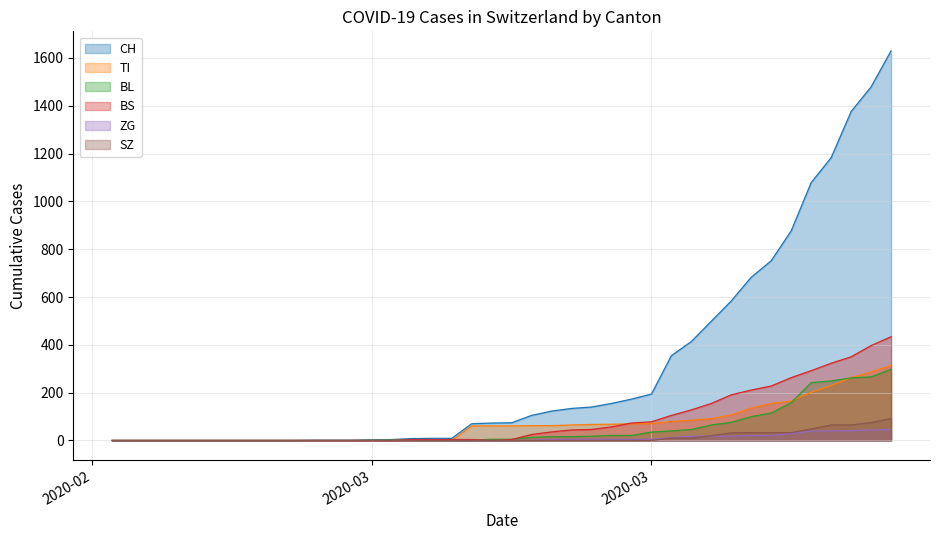

What is the difference between the maximum and minimum values in the BS series?

434